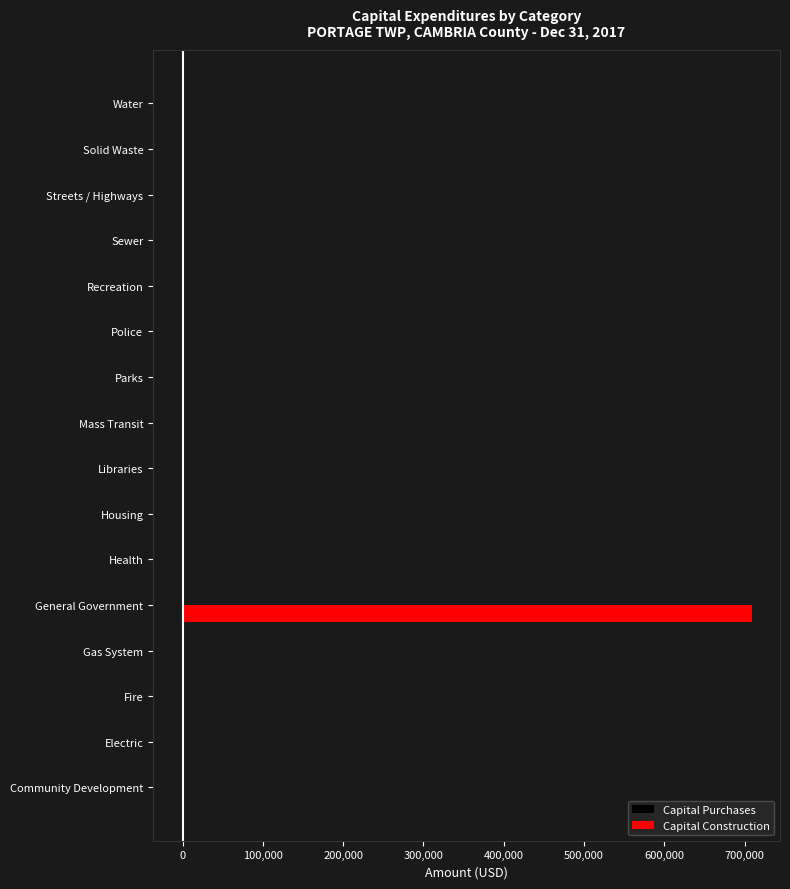

What is the sum of all Capital Construction values?

708594